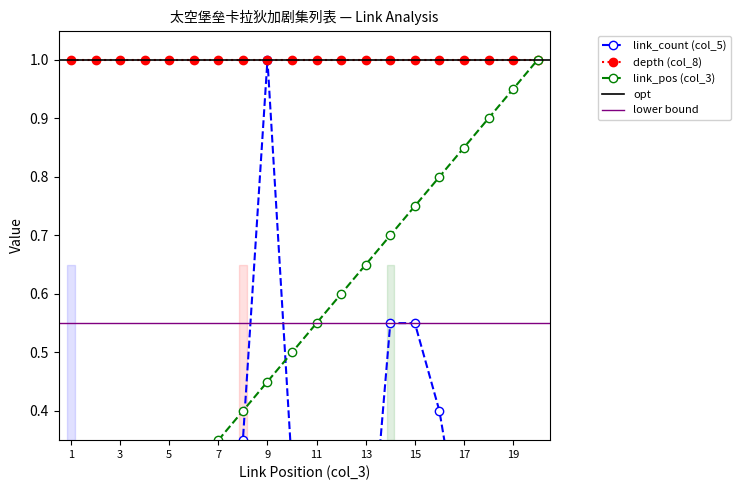

Which series has the largest range (max minus min)?

link_position